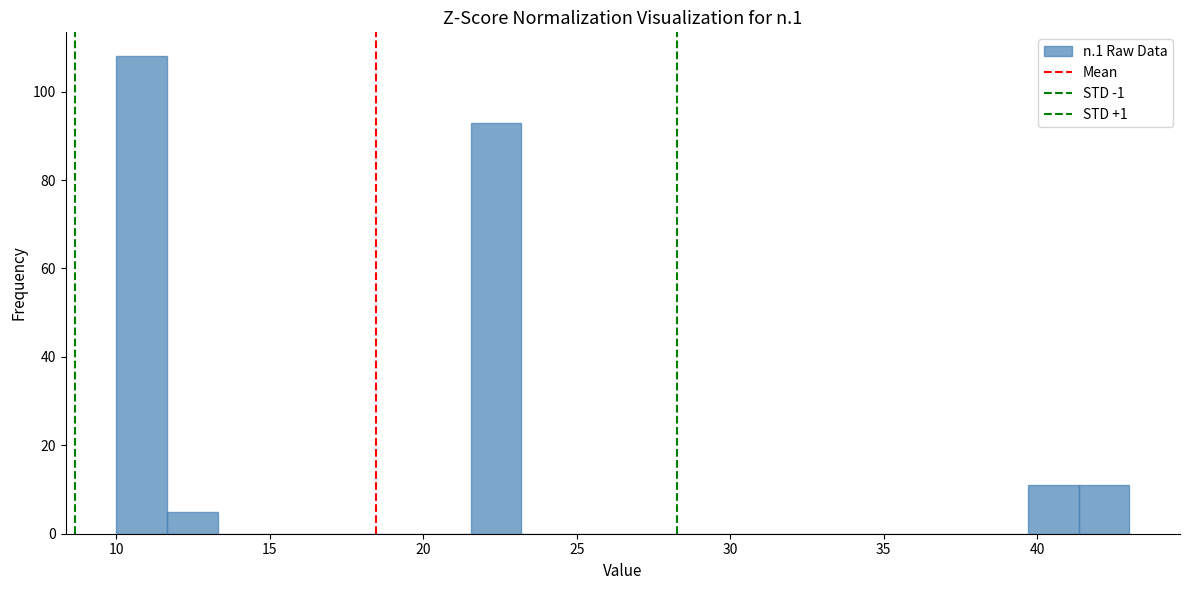

Around what value on the x-axis is the tallest bar? Give the approximate position of its centre, as read against the axis.

11.0